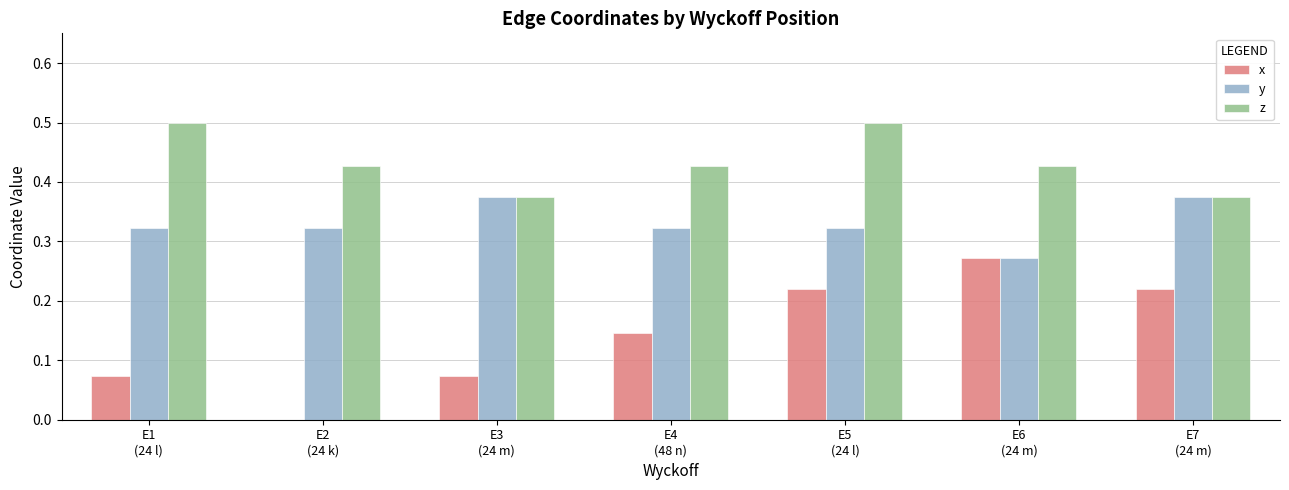

How many distinct data groups are displayed?

3